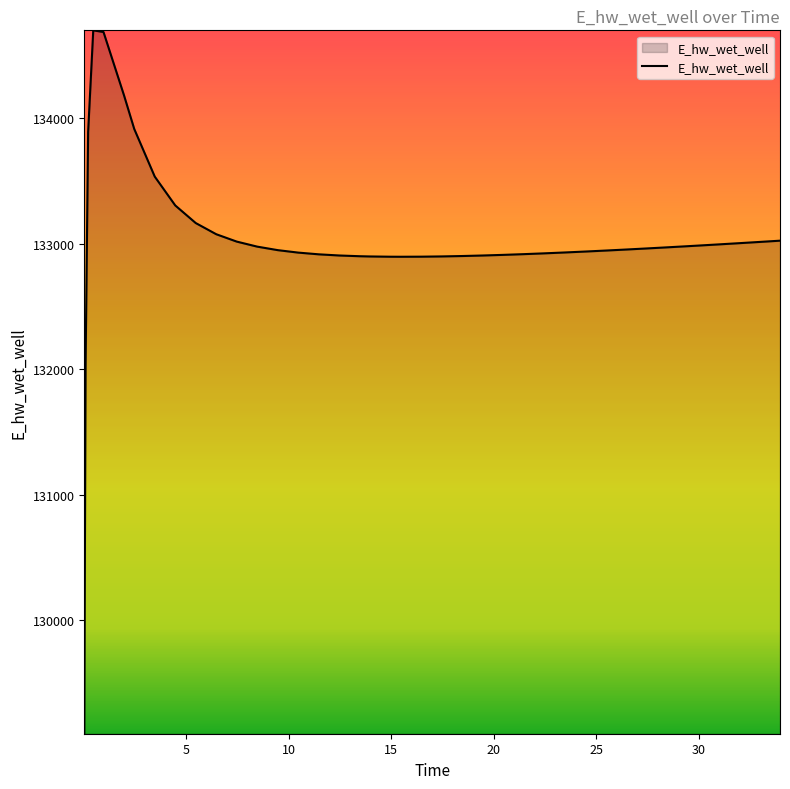

How many values exceed 132953?

20